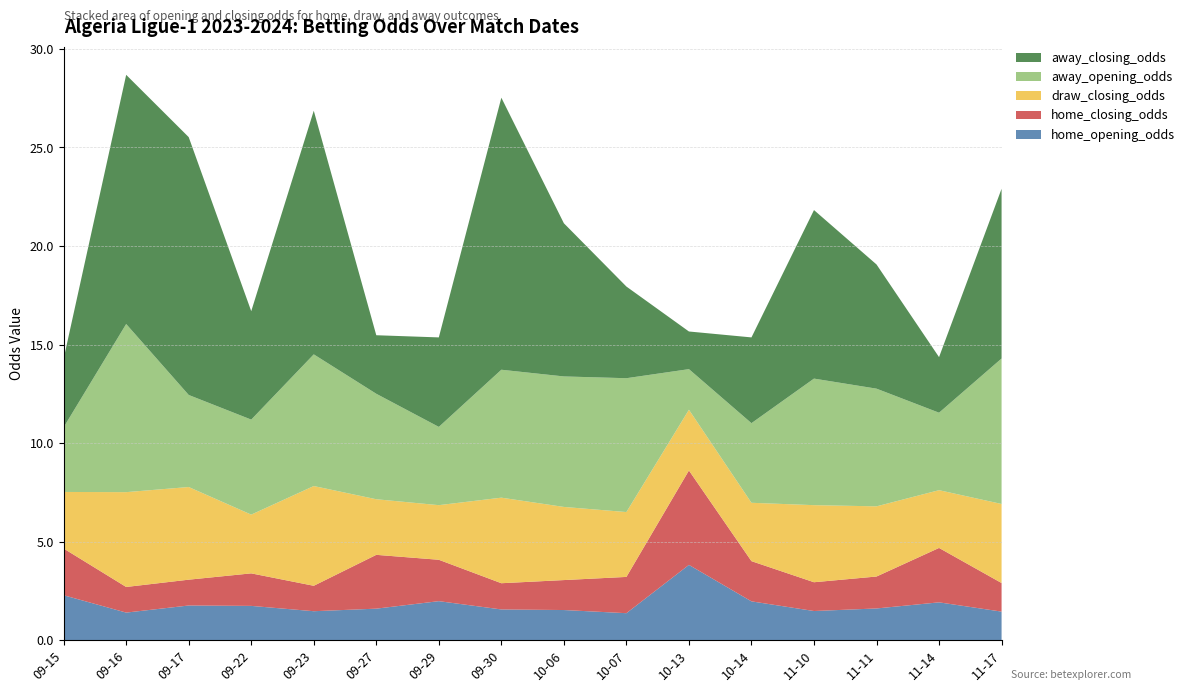

Reading right to left, extract all data points from this chart.

home_opening_odds: 2023-11-17=1.4	2023-11-14=1.9	2023-11-11=1.6	2023-11-10=1.5	2023-10-14=2.0	2023-10-13=3.8	2023-10-07=1.4	2023-10-06=1.5	2023-09-30=1.6	2023-09-29=2.0	2023-09-27=1.6	2023-09-23=1.5	2023-09-22=1.7	2023-09-17=1.8	2023-09-16=1.4	2023-09-15=2.3
home_closing_odds: 2023-11-17=1.4	2023-11-14=2.8	2023-11-11=1.6	2023-11-10=1.5	2023-10-14=2.0	2023-10-13=4.8	2023-10-07=1.8	2023-10-06=1.5	2023-09-30=1.3	2023-09-29=2.1	2023-09-27=2.7	2023-09-23=1.3	2023-09-22=1.6	2023-09-17=1.3	2023-09-16=1.3	2023-09-15=2.4
draw_closing_odds: 2023-11-17=4.0	2023-11-14=2.9	2023-11-11=3.6	2023-11-10=3.9	2023-10-14=3.0	2023-10-13=3.1	2023-10-07=3.3	2023-10-06=3.7	2023-09-30=4.3	2023-09-29=2.8	2023-09-27=2.8	2023-09-23=5.1	2023-09-22=3.0	2023-09-17=4.7	2023-09-16=4.8	2023-09-15=2.9
away_opening_odds: 2023-11-17=7.4	2023-11-14=3.9	2023-11-11=6.0	2023-11-10=6.4	2023-10-14=4.0	2023-10-13=2.1	2023-10-07=6.8	2023-10-06=6.6	2023-09-30=6.5	2023-09-29=4.0	2023-09-27=5.3	2023-09-23=6.7	2023-09-22=4.8	2023-09-17=4.7	2023-09-16=8.5	2023-09-15=3.3
away_closing_odds: 2023-11-17=8.6	2023-11-14=2.8	2023-11-11=6.3	2023-11-10=8.6	2023-10-14=4.3	2023-10-13=1.9	2023-10-07=4.7	2023-10-06=7.8	2023-09-30=13.8	2023-09-29=4.5	2023-09-27=3.0	2023-09-23=12.4	2023-09-22=5.5	2023-09-17=13.1	2023-09-16=12.6	2023-09-15=3.5